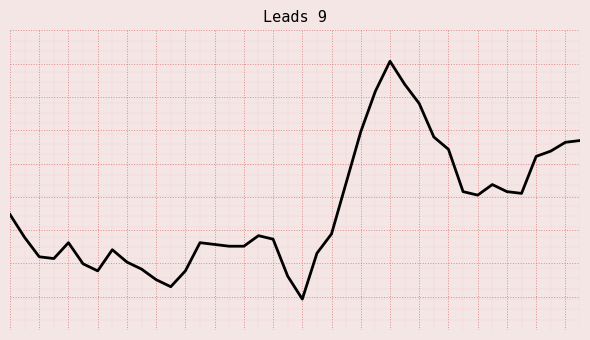

List the labels in order of value, largest first.

26, 27, 25, 28, 24, 29, 39, 38, 30, 37, 36, 23, 33, 31, 34, 35, 32, 0, 22, 17, 1, 18, 4, 13, 14, 15, 16, 7, 21, 2, 3, 8, 5, 9, 6, 12, 19, 10, 11, 20